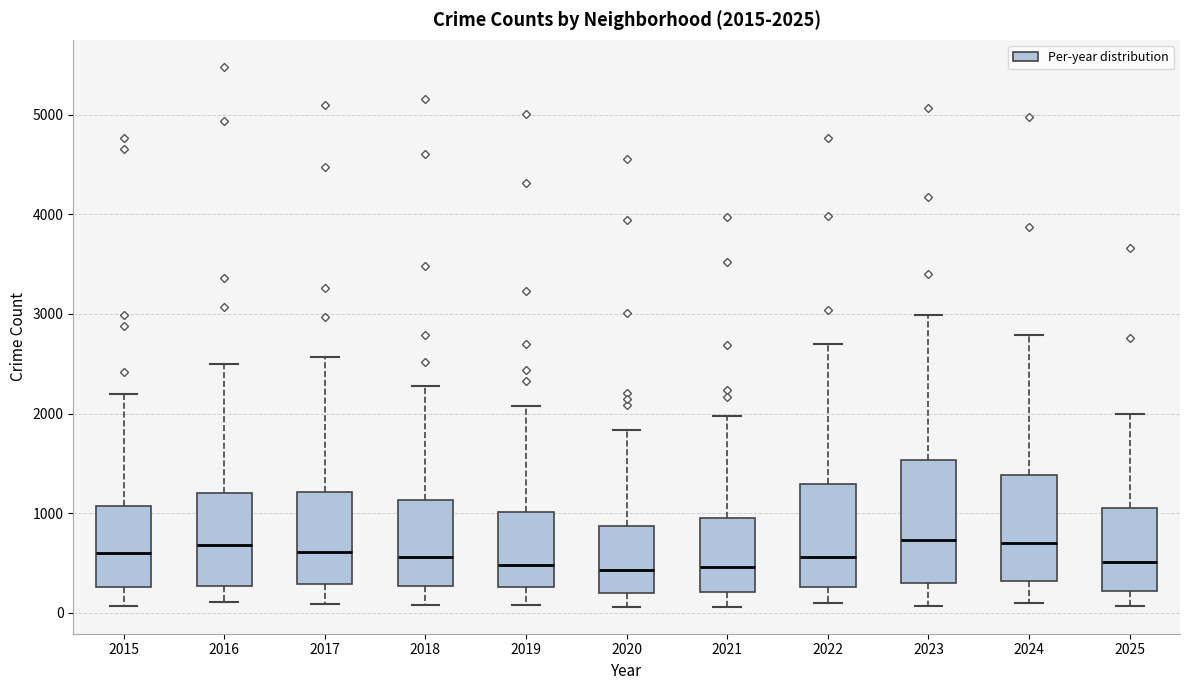

Comparing the boxes themselves (not the whiskers), which one is the tallest?

2023